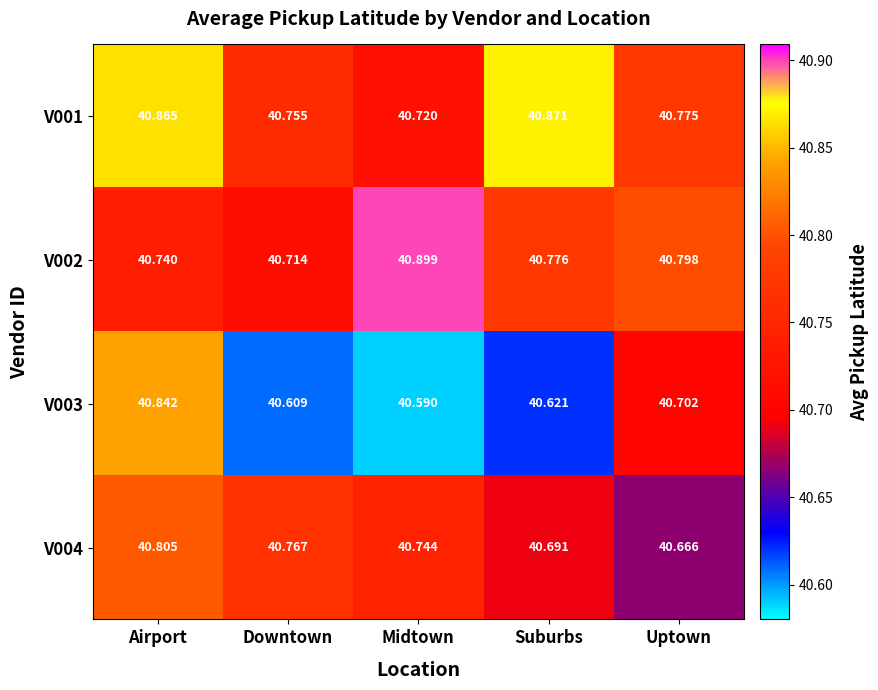

Rank the categories by V002 value from highest to lowest.

Midtown, Uptown, Suburbs, Airport, Downtown